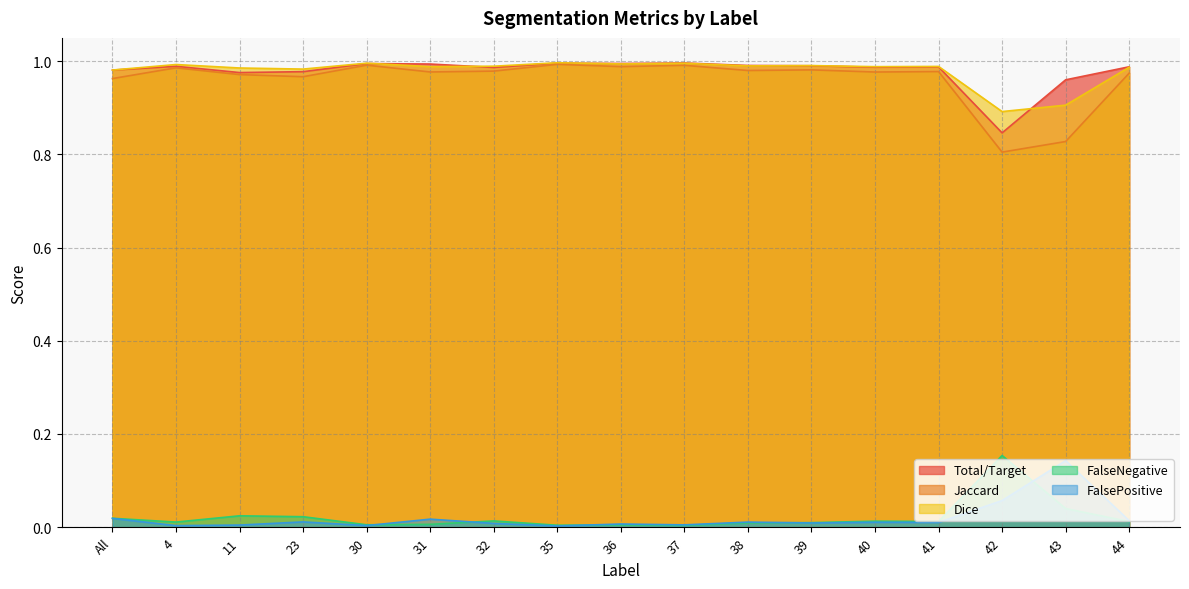

What position from the right is 39?

6